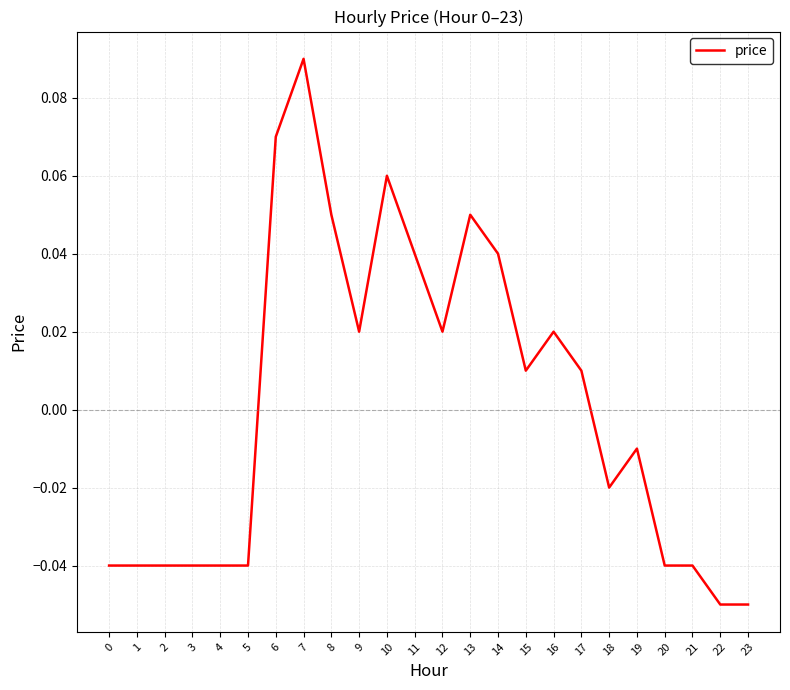

Count the number of categories in the chart.

24